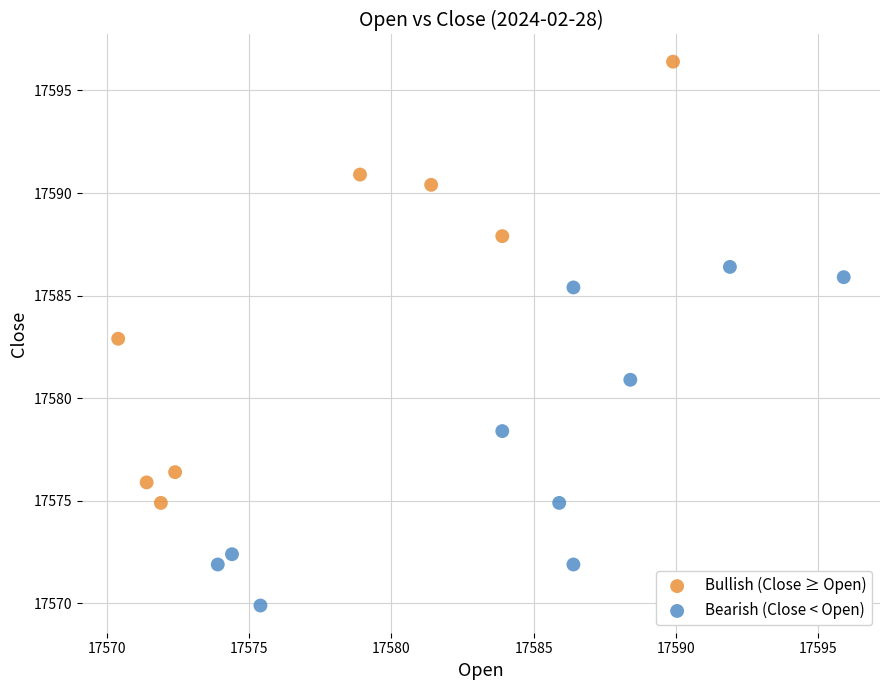

Which series contains the lowest Y value?

Bearish (Close < Open)